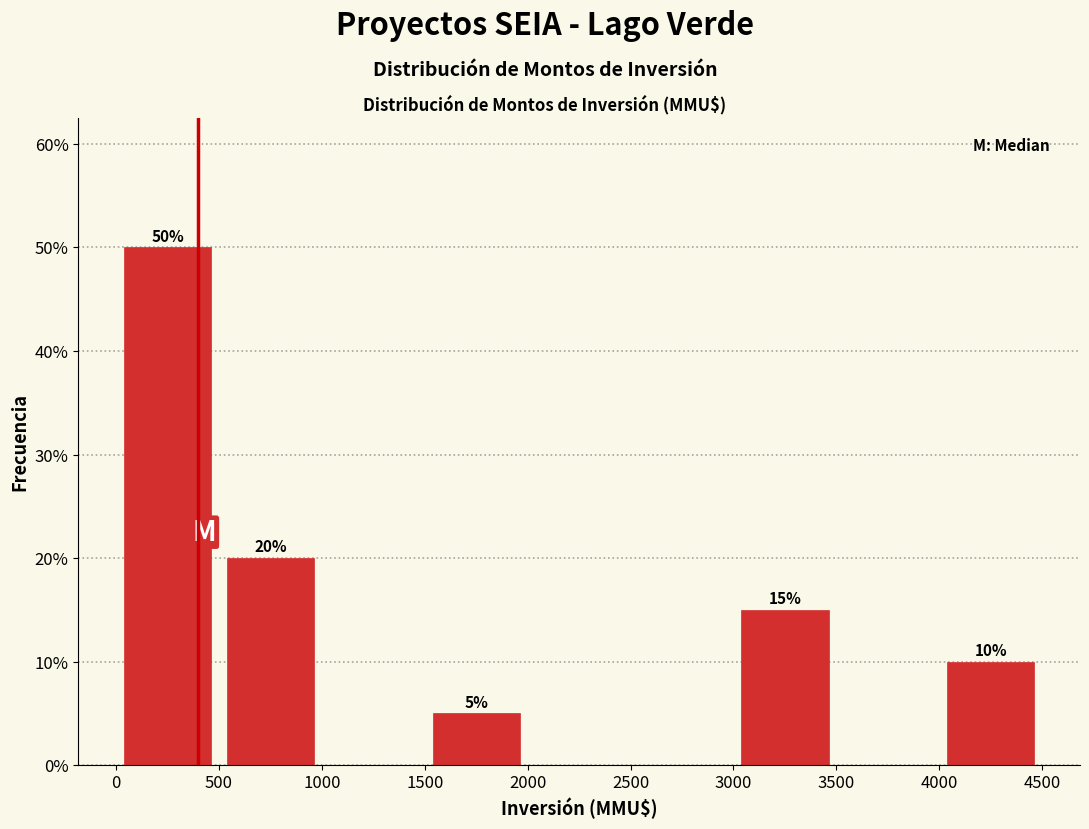

Over which range of the x-axis is the bar tallest?

0 to 500